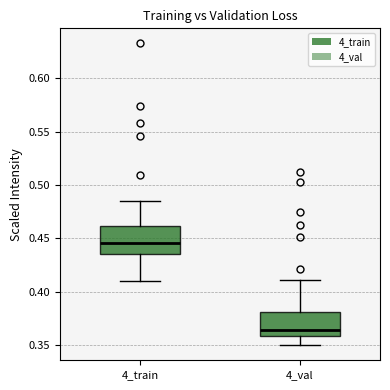

Reading left to right, transcribe this box plot: for each box, give where its median line is, the range the box spans, and where its two whiskers end, as read against the y-axis. The values are not printed on the chart, so give them approximately, as read against the axis.

4_train: median 0.445, box 0.435 to 0.460, whiskers 0.410 to 0.485
4_val: median 0.365, box 0.360 to 0.380, whiskers 0.350 to 0.410